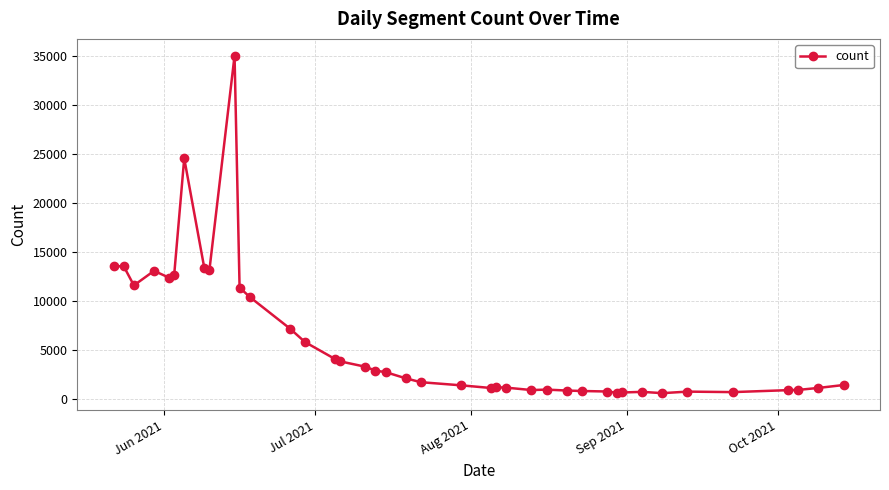

What is the greatest value displayed?

34980